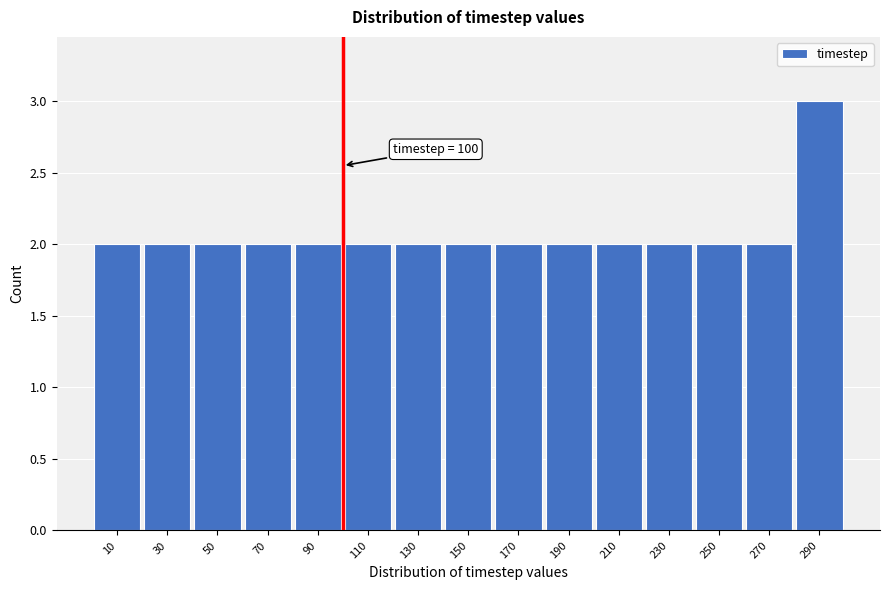

Over which range of the x-axis is the bar tallest?

280 to 300